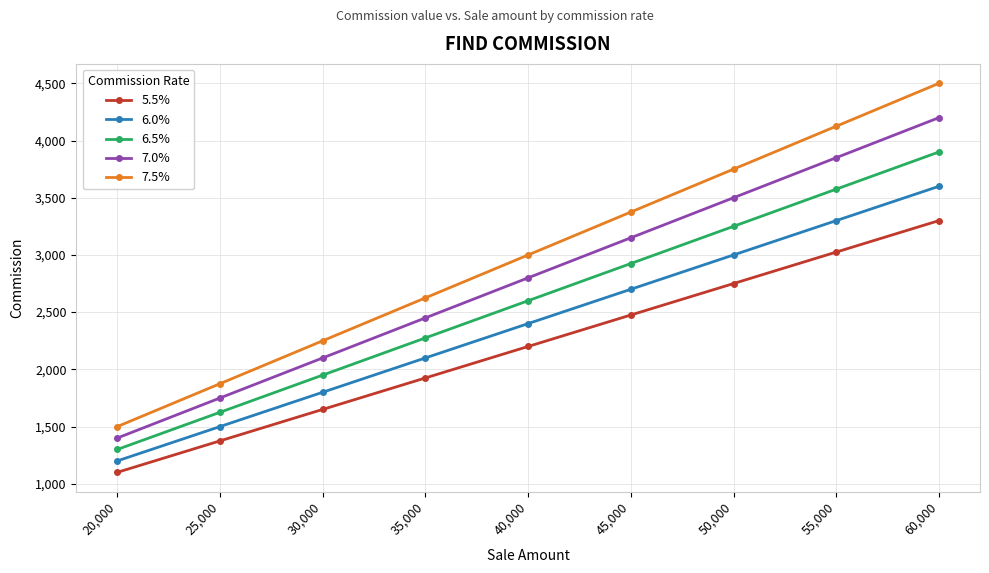

How many 7.0% values are between 2100 and 3500?

5